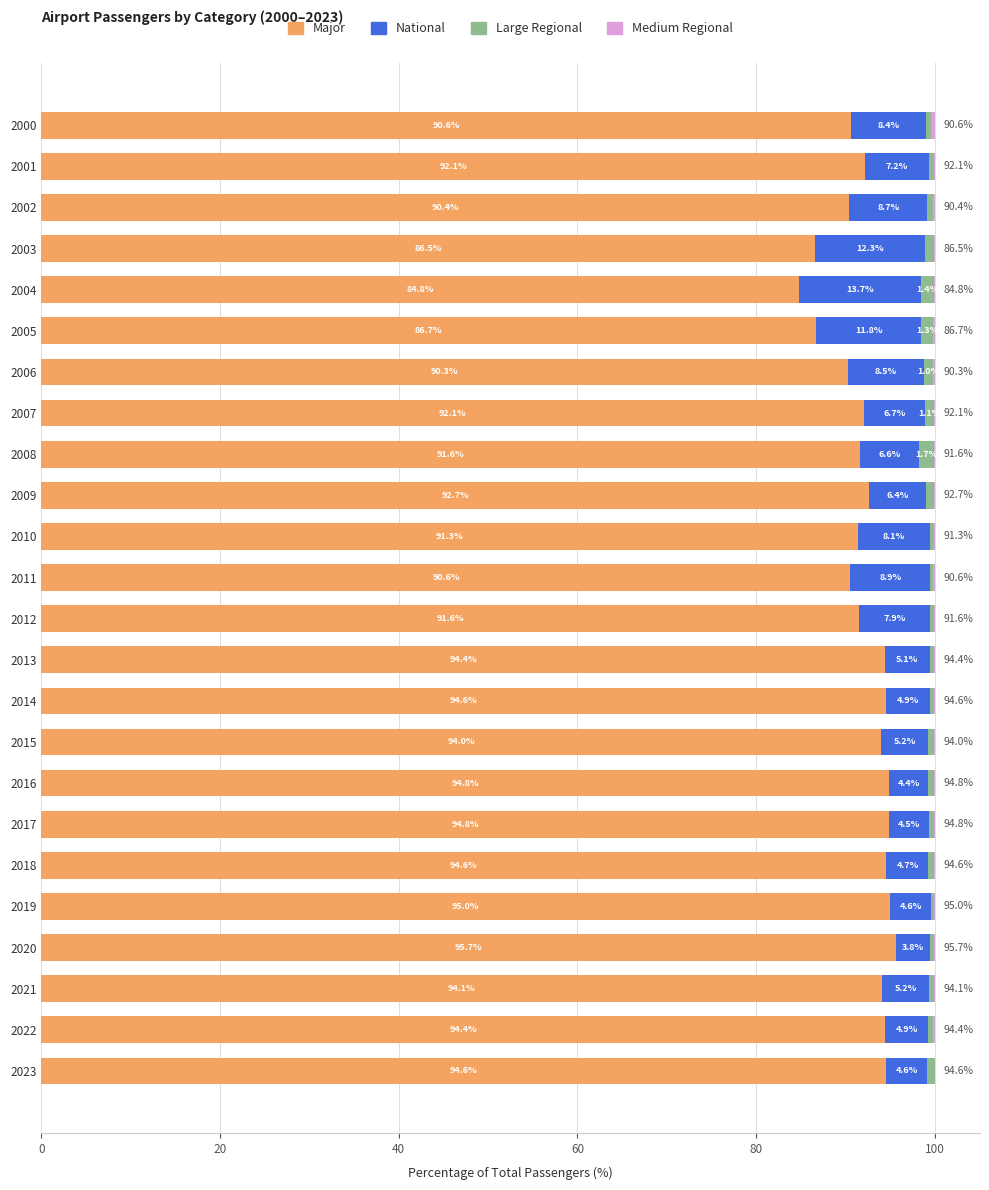

What is the total value across all series at 2013?

100.0